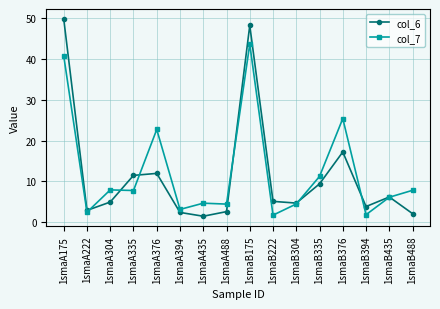

At which category is the sum across all series the highest?

1smaB175